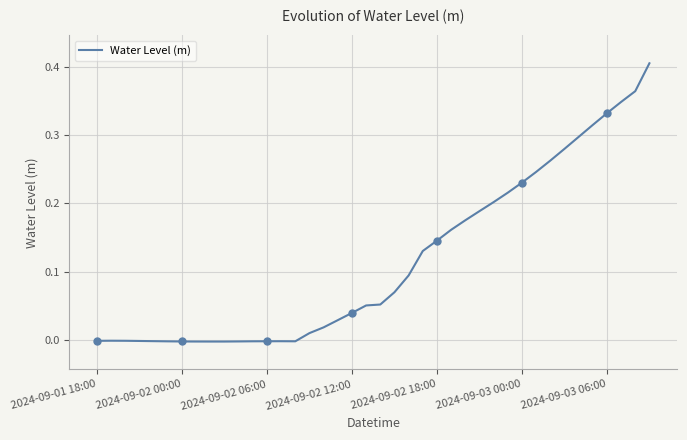

The value of Water Level (m) at 2024-09-03 06:00 is 0.6. True or false?

False